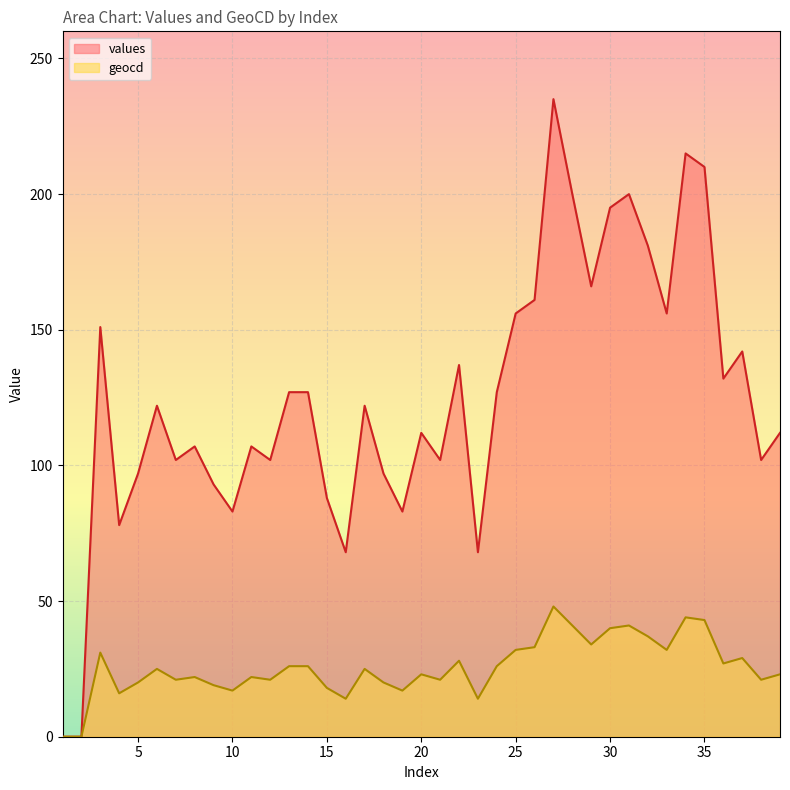

Does the chart display data point markers on the line(s)?

No